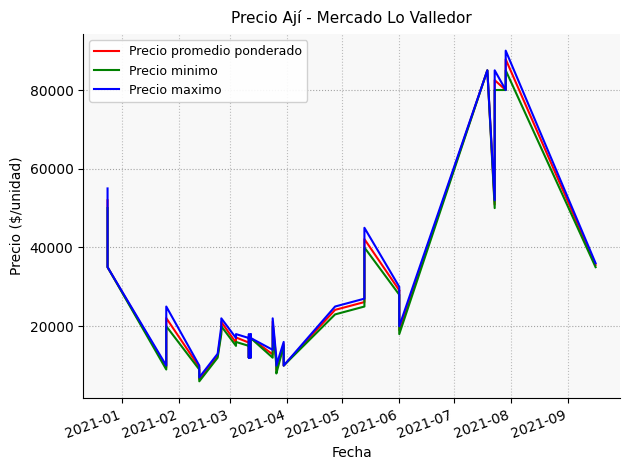

True or false: Precio minimo and Precio promedio ponderado intersect in this chart.

False